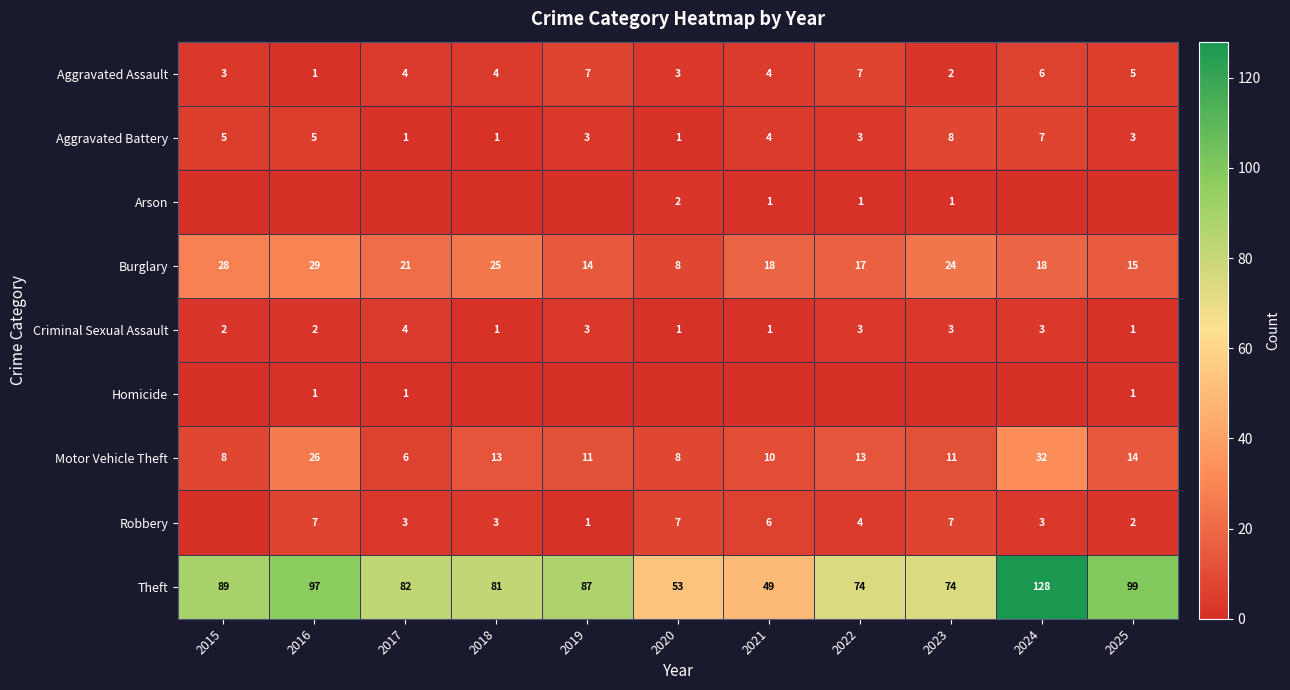

What is the spread (max minus min) of values at 2022?

74